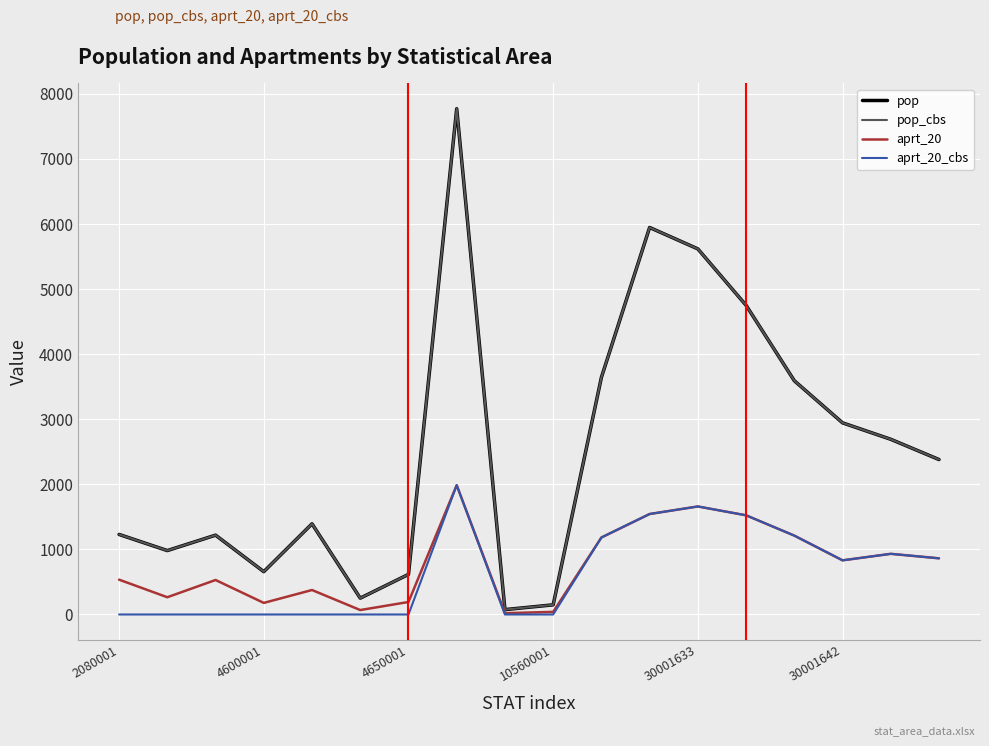

Is this an area chart (filled region under the line)?

No